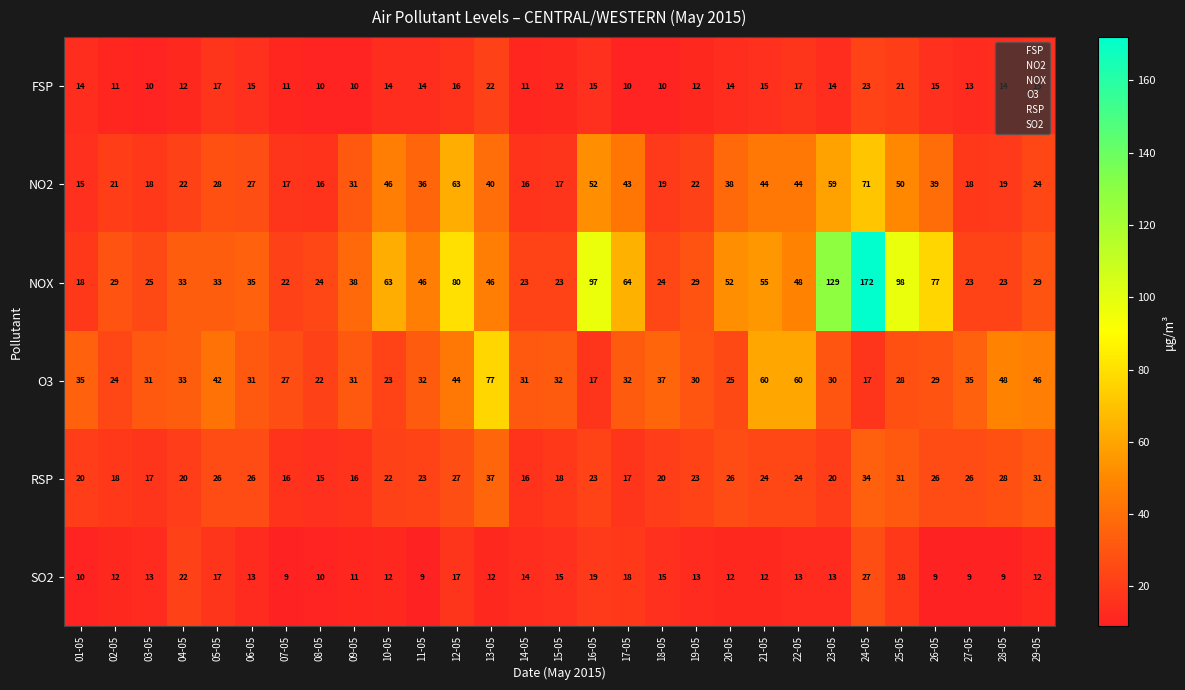

Where is NO2 nearest to the value 43?

17-05